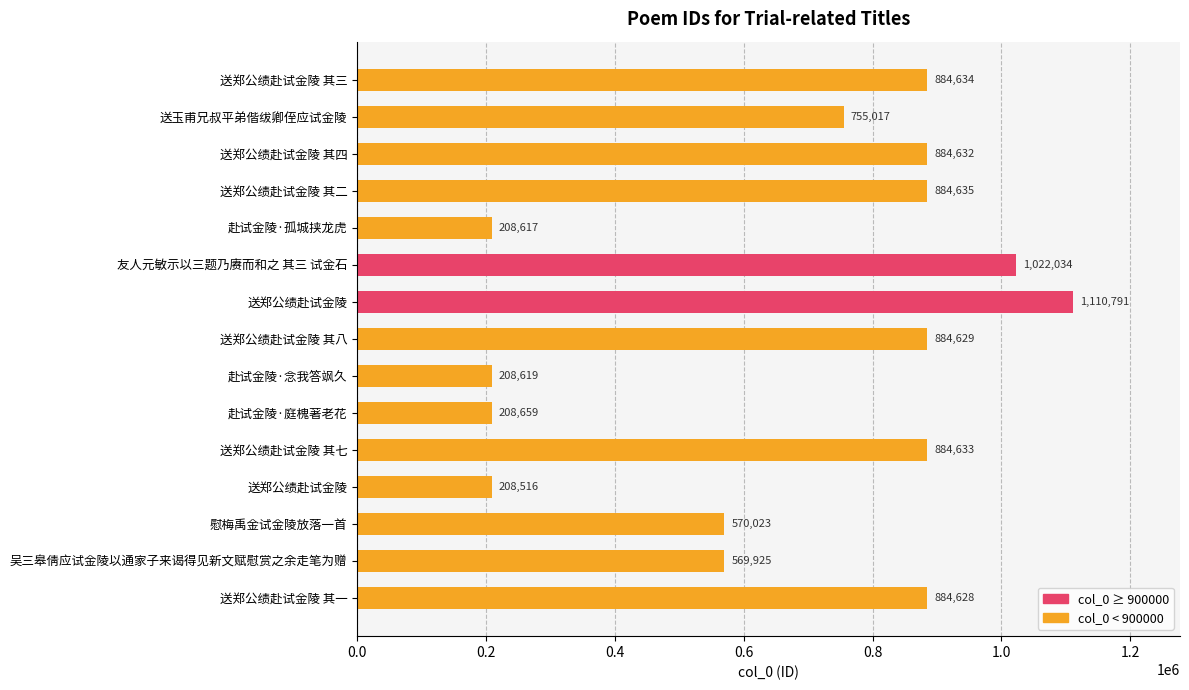

Does the chart contain any negative values?

No